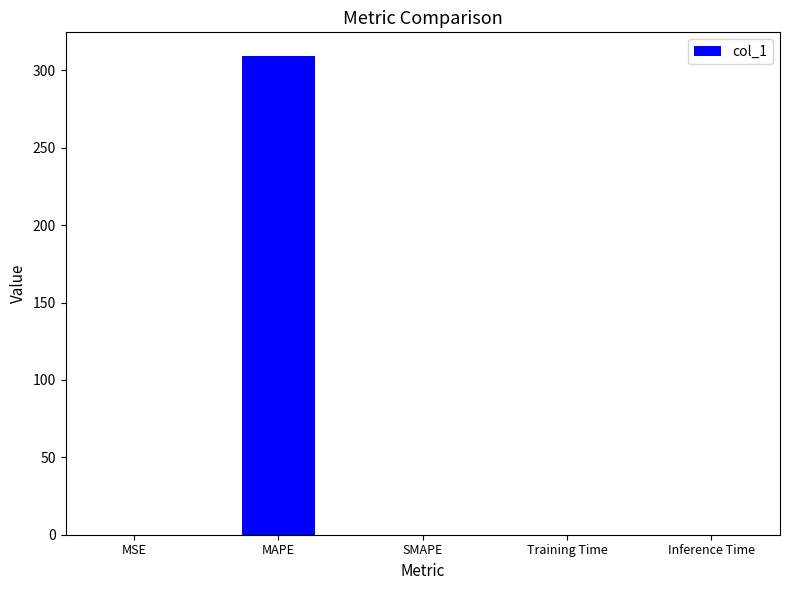

At which category does the chart reach its peak across all series?

MAPE